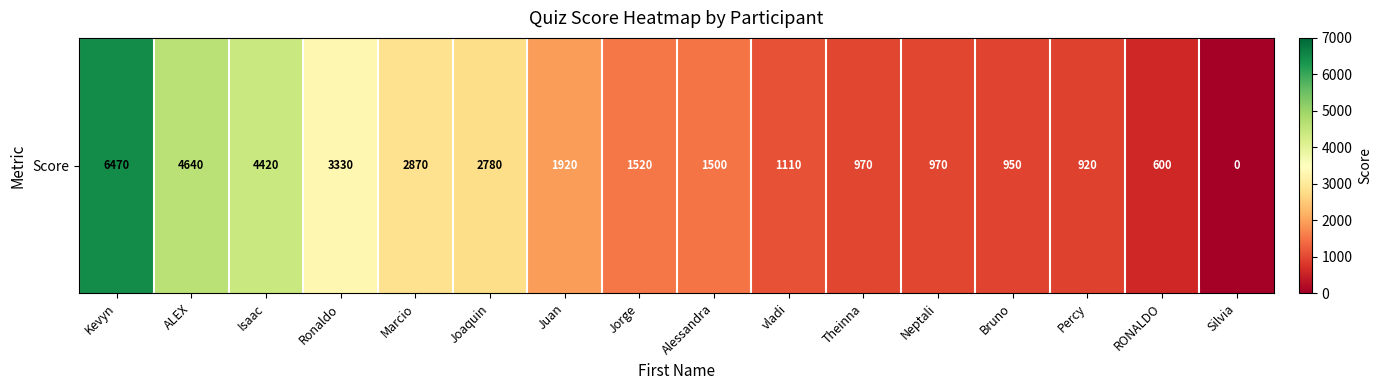

The value at ALEX is 6350. True or false?

False